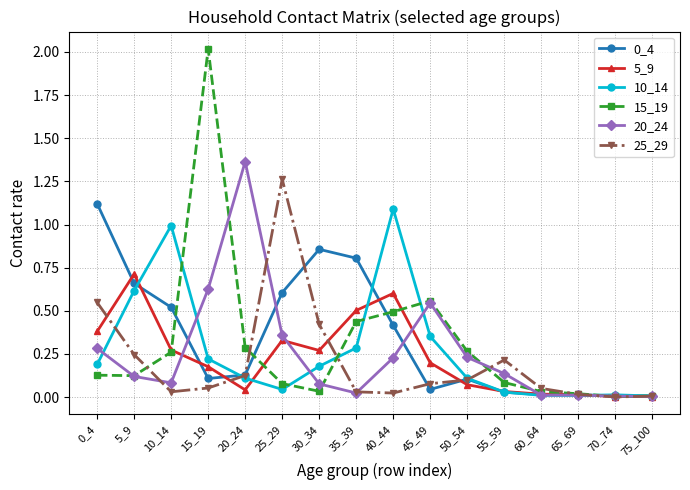

How many interior local valleys does the 15_19 series have?

3